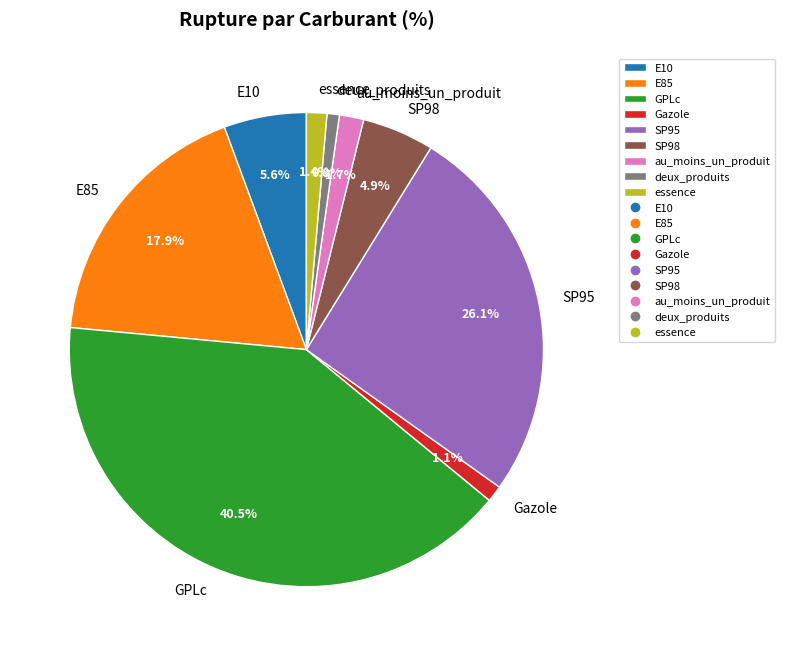

To the nearest percent, what is the difference between the Gazole and E85 slice percentages?

17%